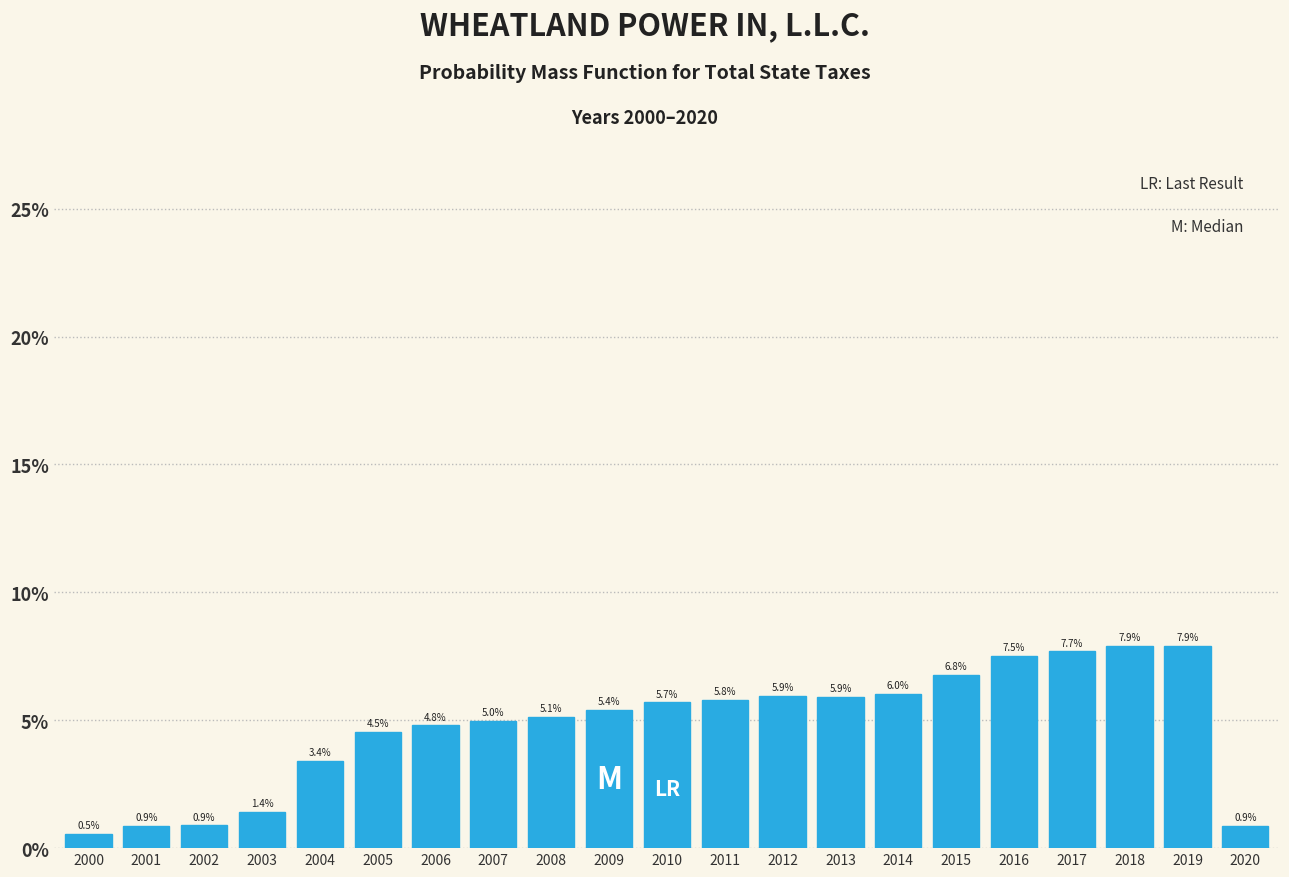

Reading left to right, transcribe all the data shown in this chart.

0.5	0.9	0.9	1.4	3.4	4.5	4.8	5.0	5.1	5.4	5.7	5.8	5.9	5.9	6.0	6.8	7.5	7.7	7.9	7.9	0.9